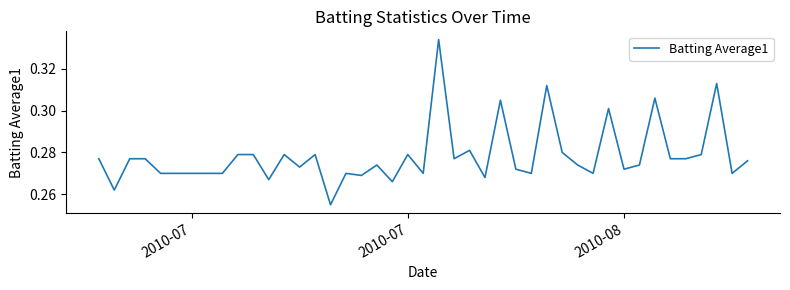

Does the chart have visible grid lines?

No